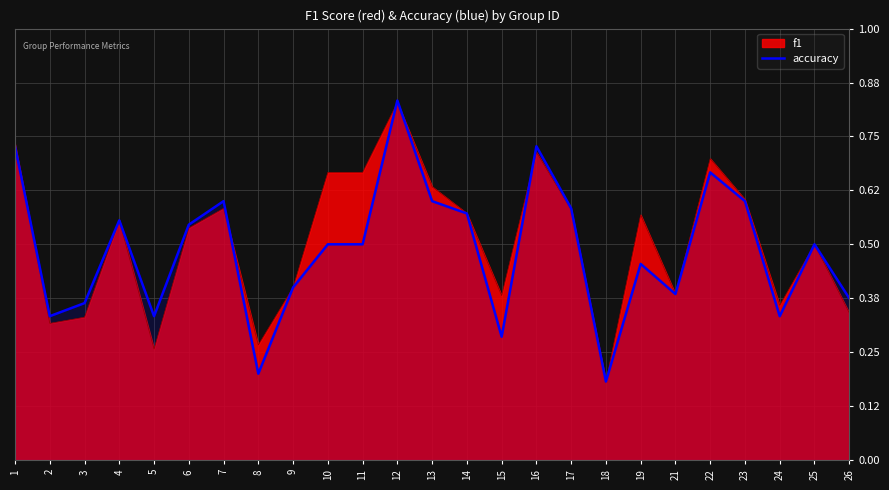

At which category does the data reach its first local valley?

2